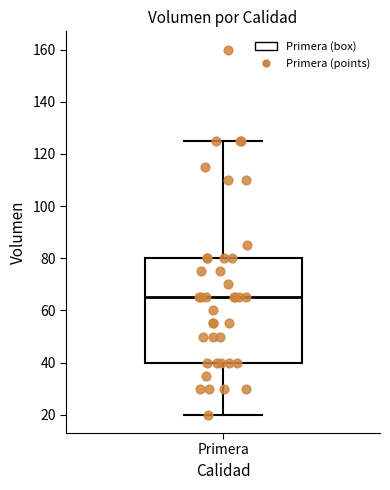

Where does the upper whisker of the box for Primera end on the y-axis? The values are not printed on the chart, so give them approximately, as read against the axis.

126